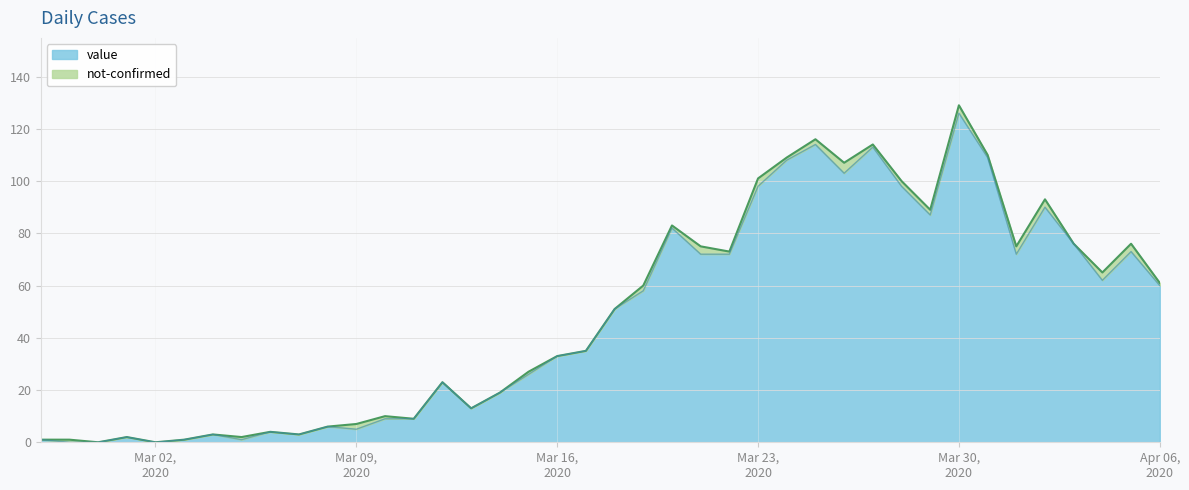

At which category does the chart reach its peak across all series?

Mar 30, 2020